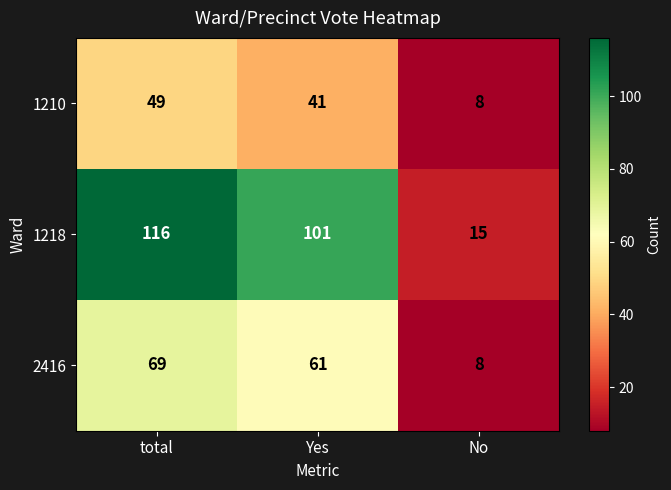

True or false: 2416 has a value of 111 at total.

False